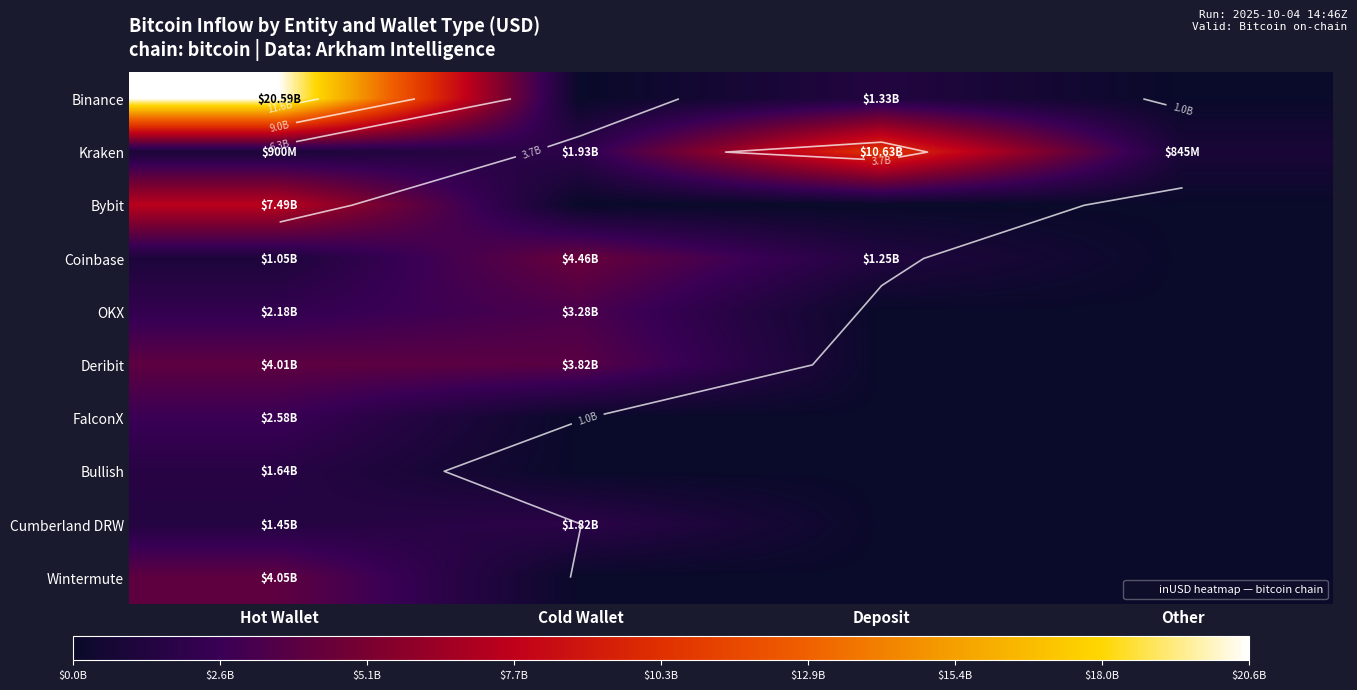

What is the sum of all OKX values?

5453397931.0